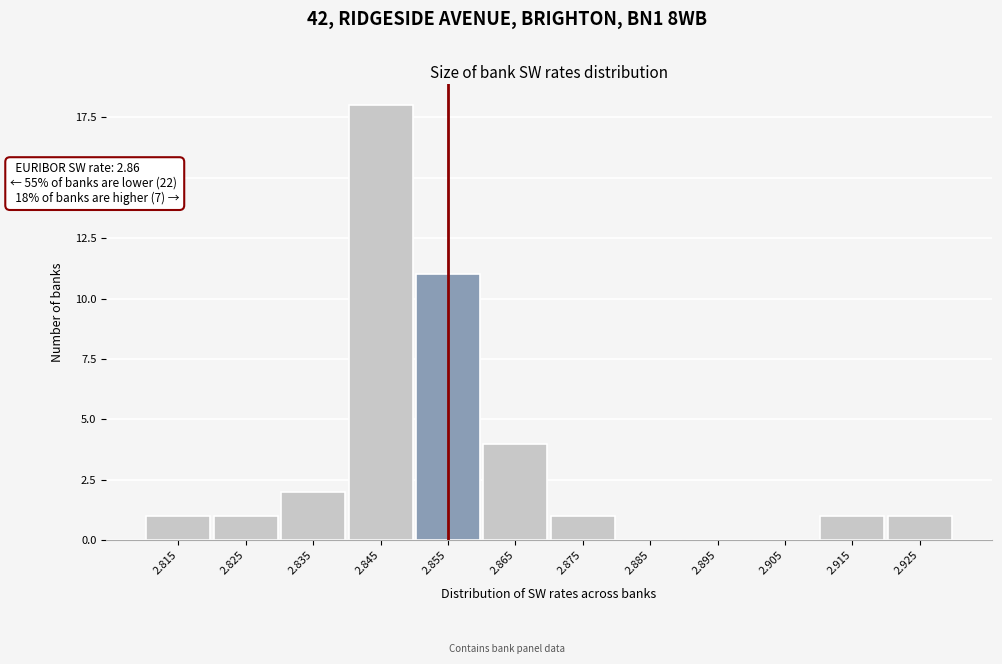

Reading left to right, extract all data points from this chart.

2.815=1	2.825=1	2.835=2	2.845=18	2.855=11	2.865=4	2.875=1	2.885=0	2.895=0	2.905=0	2.915=1	2.925=1